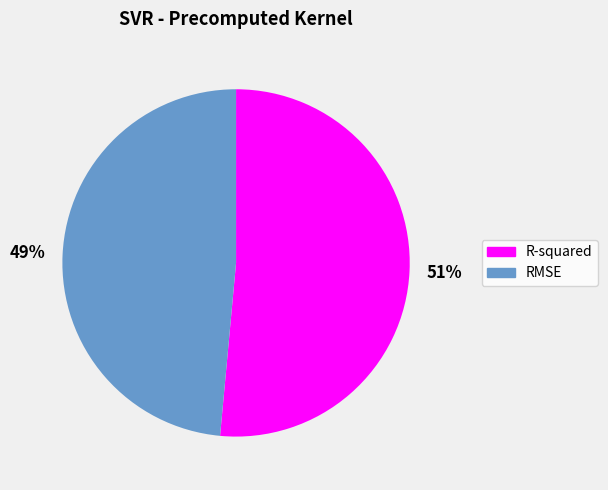

The RMSE slice represents 35% of the pie. True or false?

False